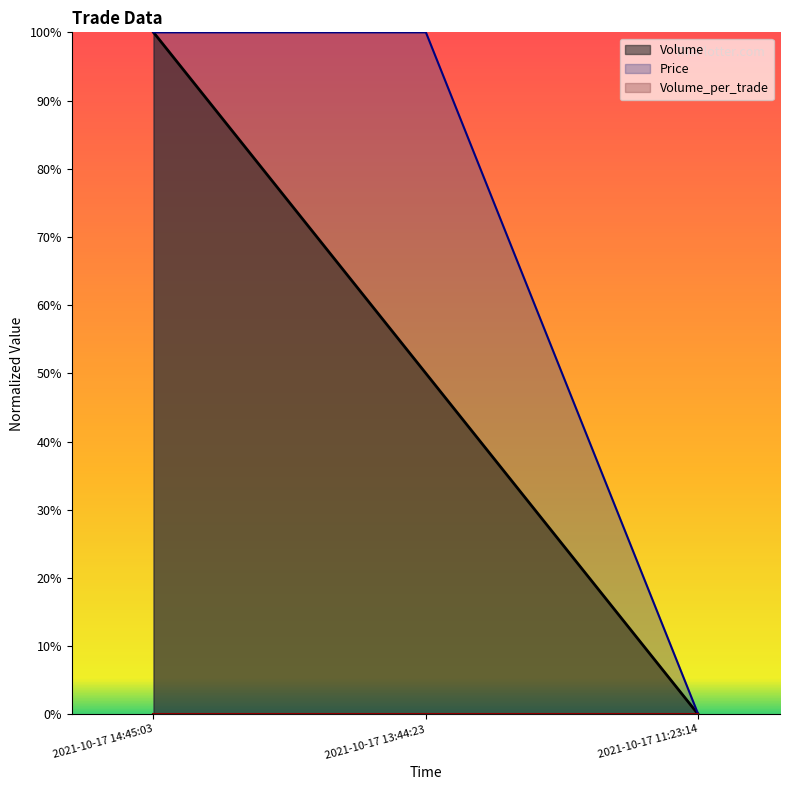

What is the label of the 2nd point from the right?

2021-10-17 13:44:23